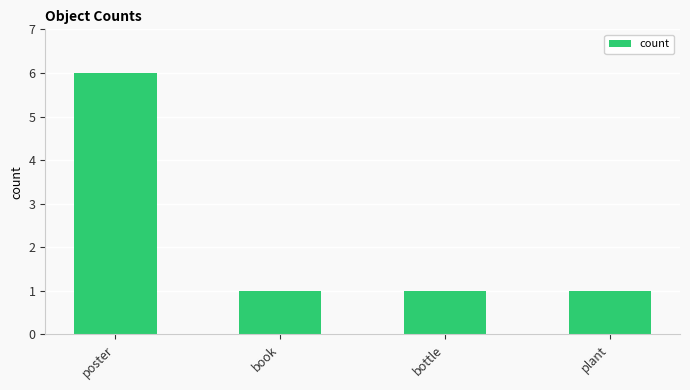

Reading right to left, what are all the values shown in this chart?

1	1	1	6